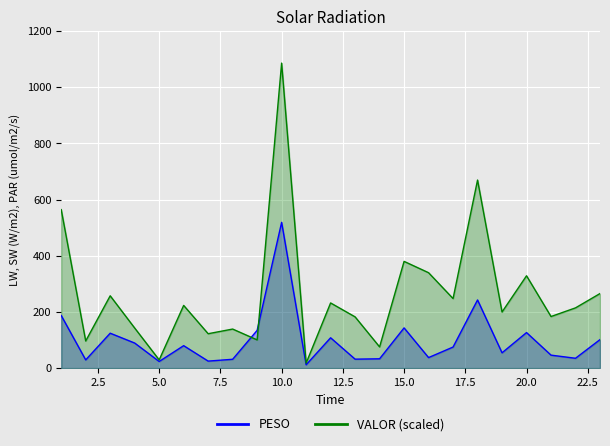

What is the average value of the PESO series?

99.6